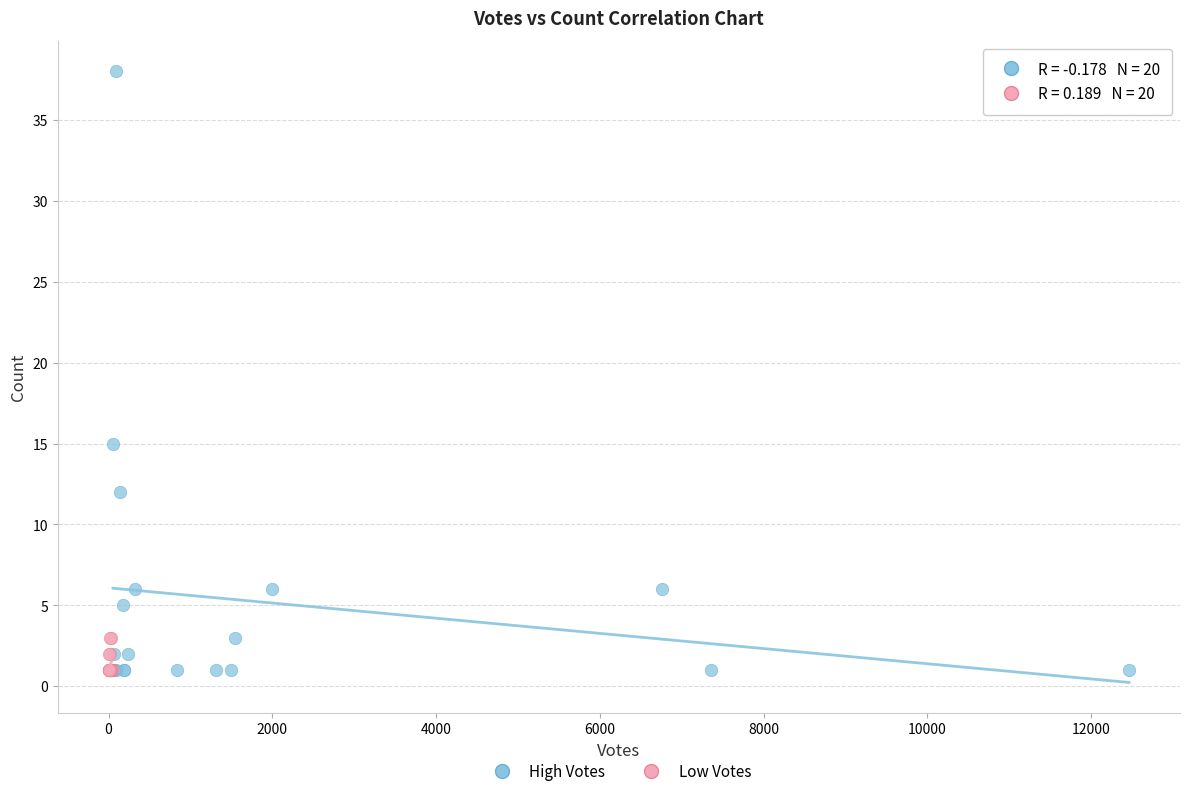

Which series has the largest Y range (max minus min)?

High Votes